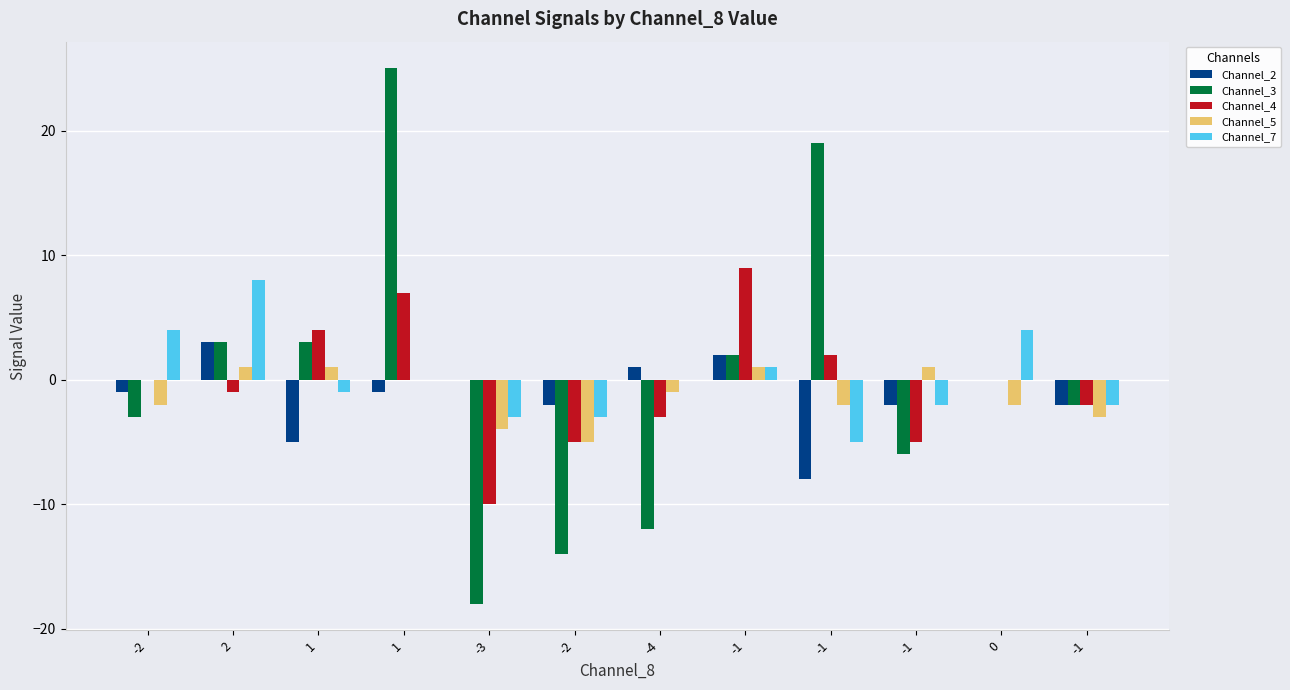

How many categories are shown in the chart?

12